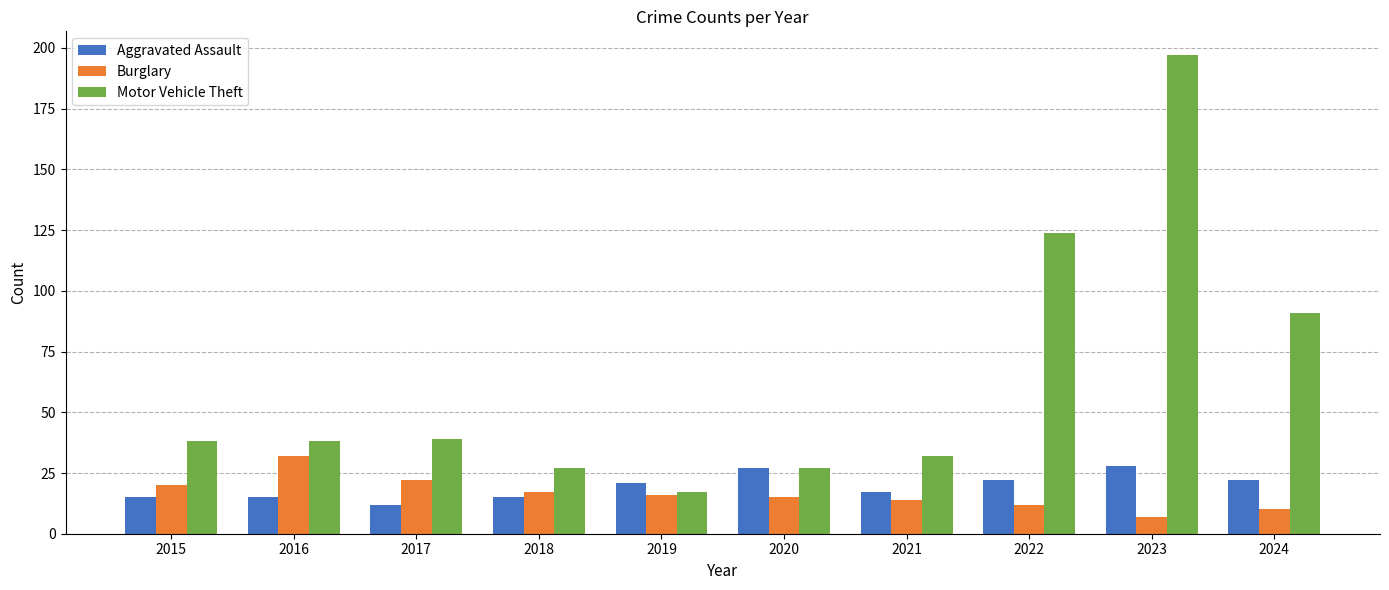

Rank the series by their maximum value, from highest to lowest.

Motor Vehicle Theft, Burglary, Aggravated Assault